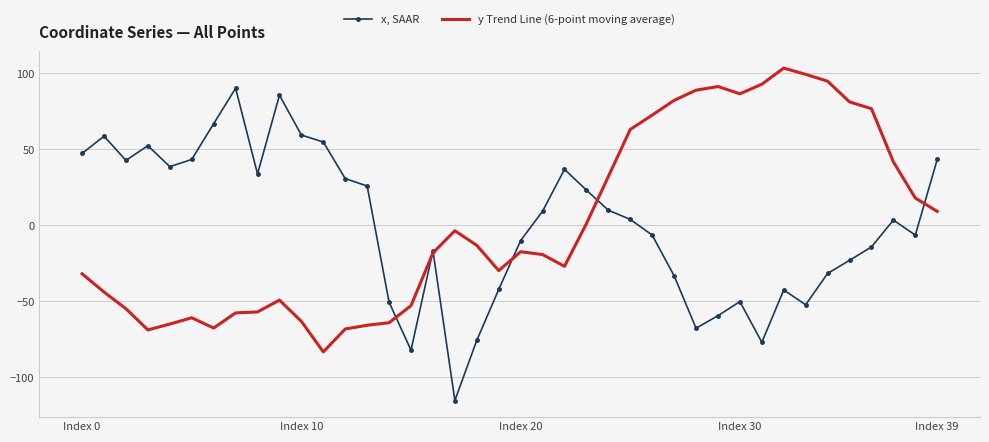

List the series in order of their overall mean, highest first.

y Trend Line (6-point moving average), x, SAAR